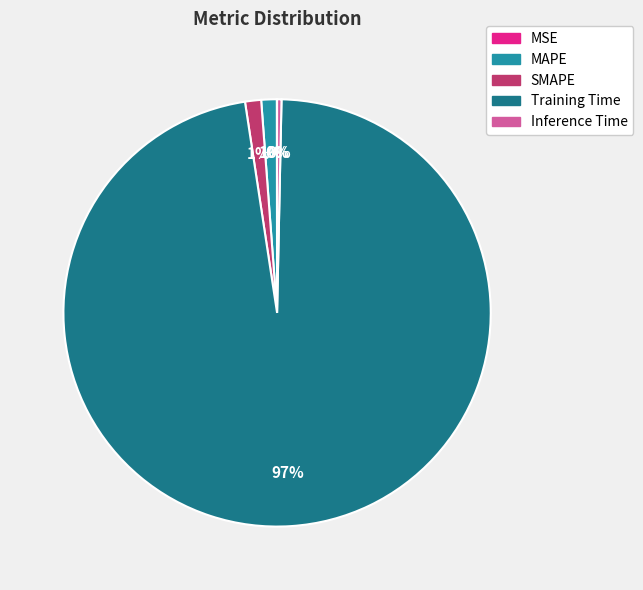

To the nearest percent, what portion does MAPE represent?

1%